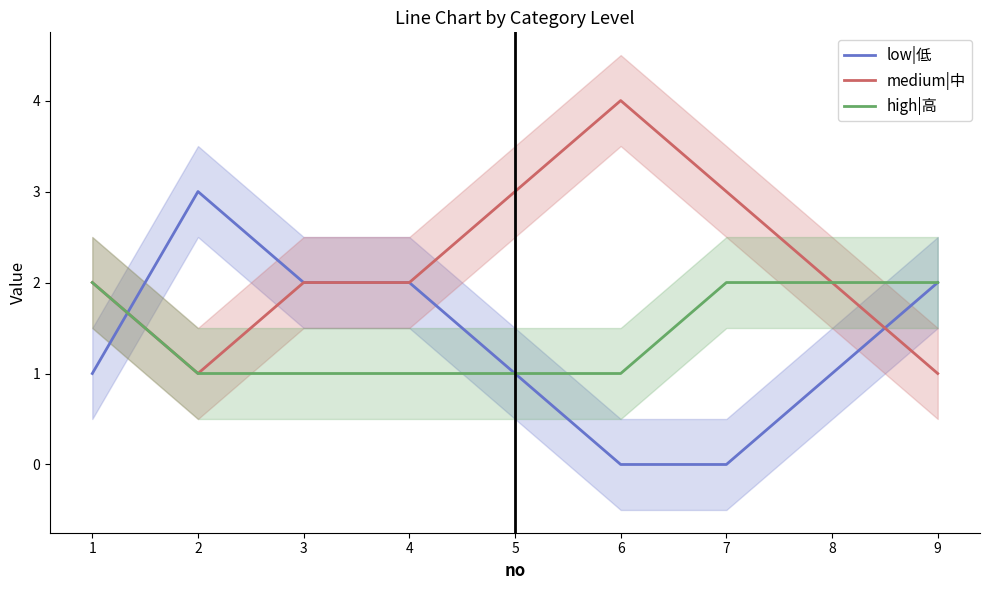

True or false: low|低 and medium|中 intersect in this chart.

True